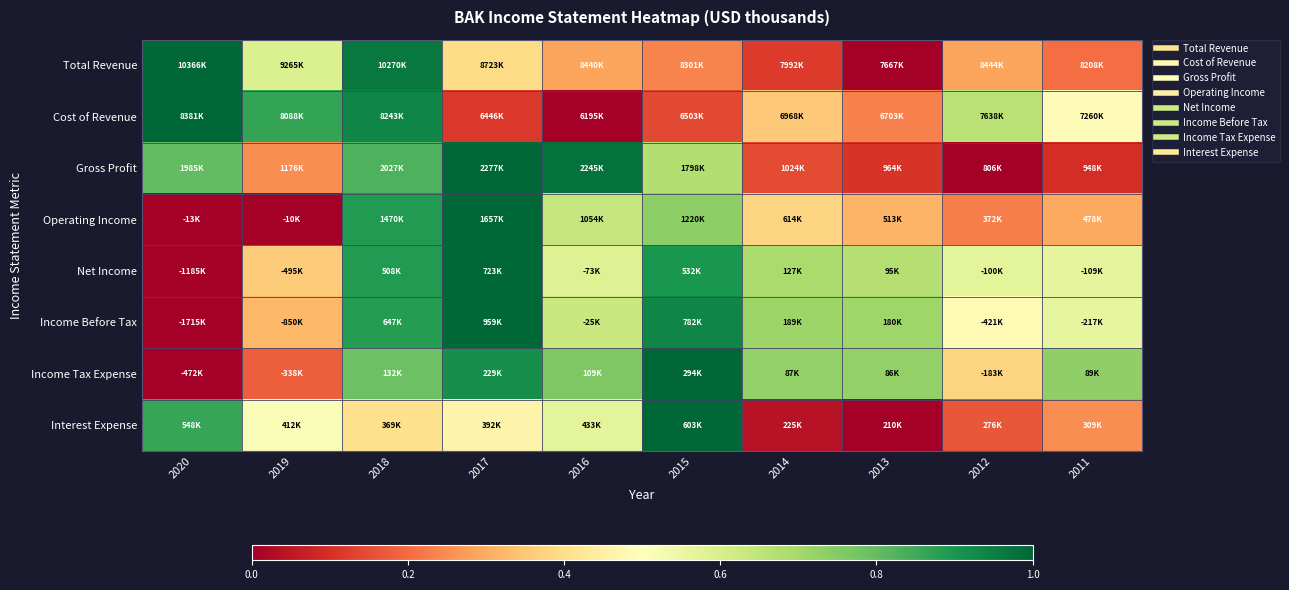

Count the number of categories in the chart.

10